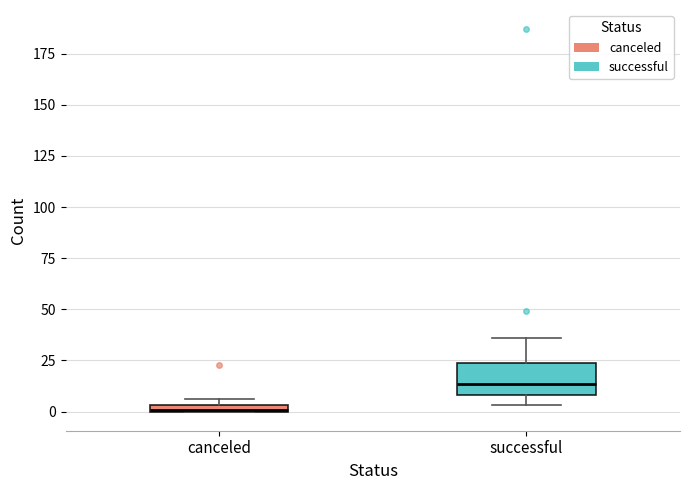

Which box's median line is the highest?

successful